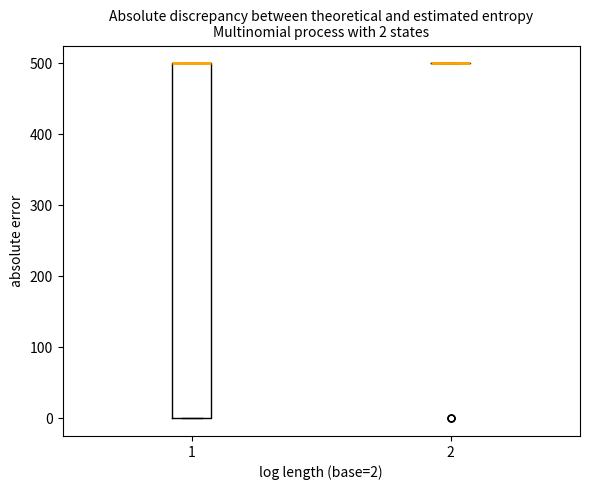

Comparing the boxes themselves (not the whiskers), which one is the tallest?

1